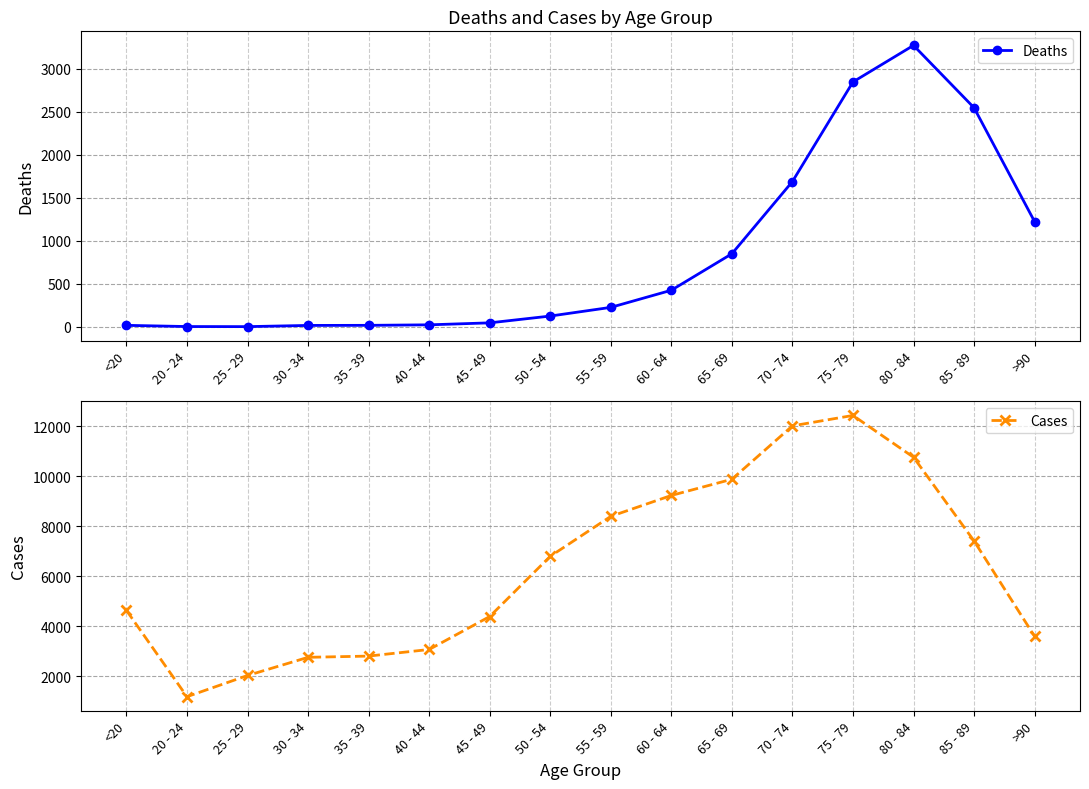

True or false: Cases and Deaths cross at least once.

False